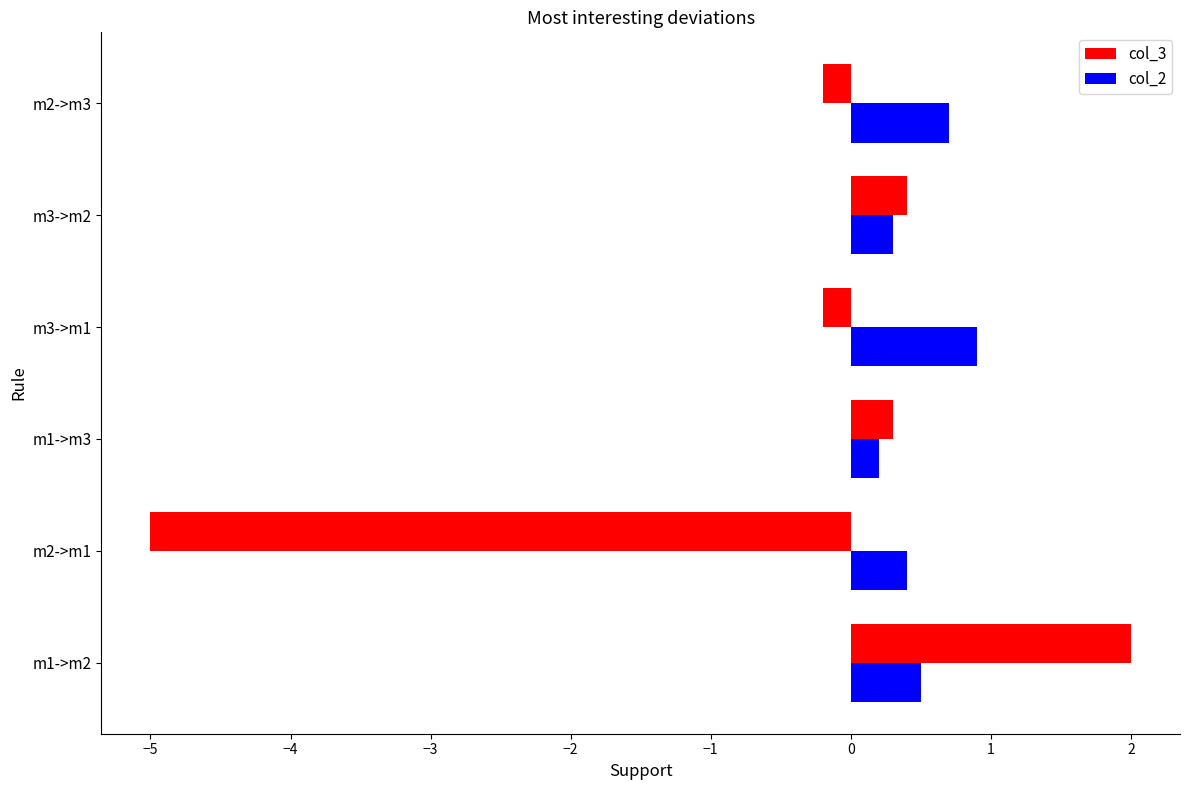

Which category has the lowest value in the col_2 series?

m1->m3